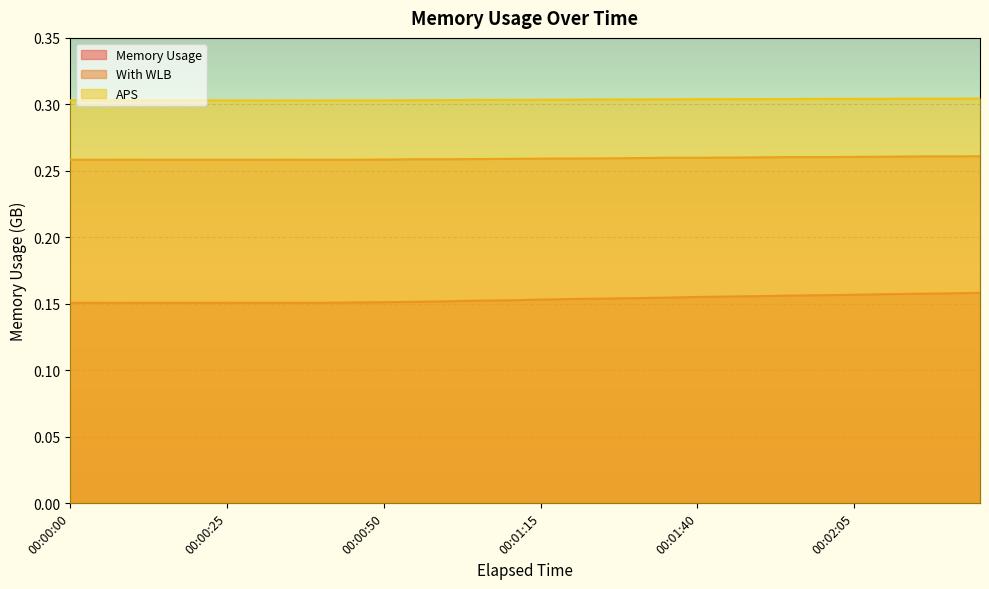

What is the spread (max minus min) of values at 00:00:55?

0.2